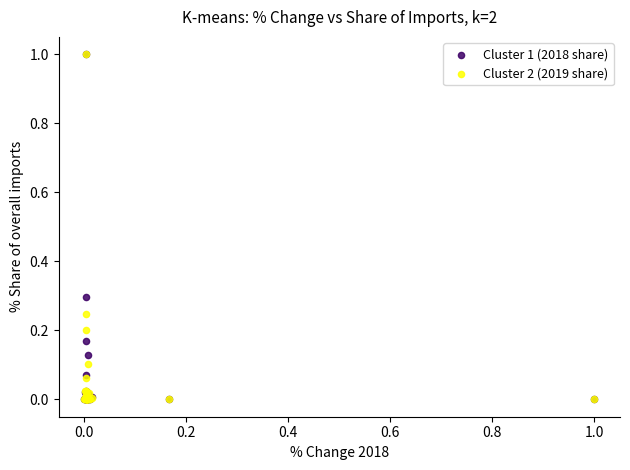

What are all the series names shown in the legend?

Cluster 1 (2018 share), Cluster 2 (2019 share)